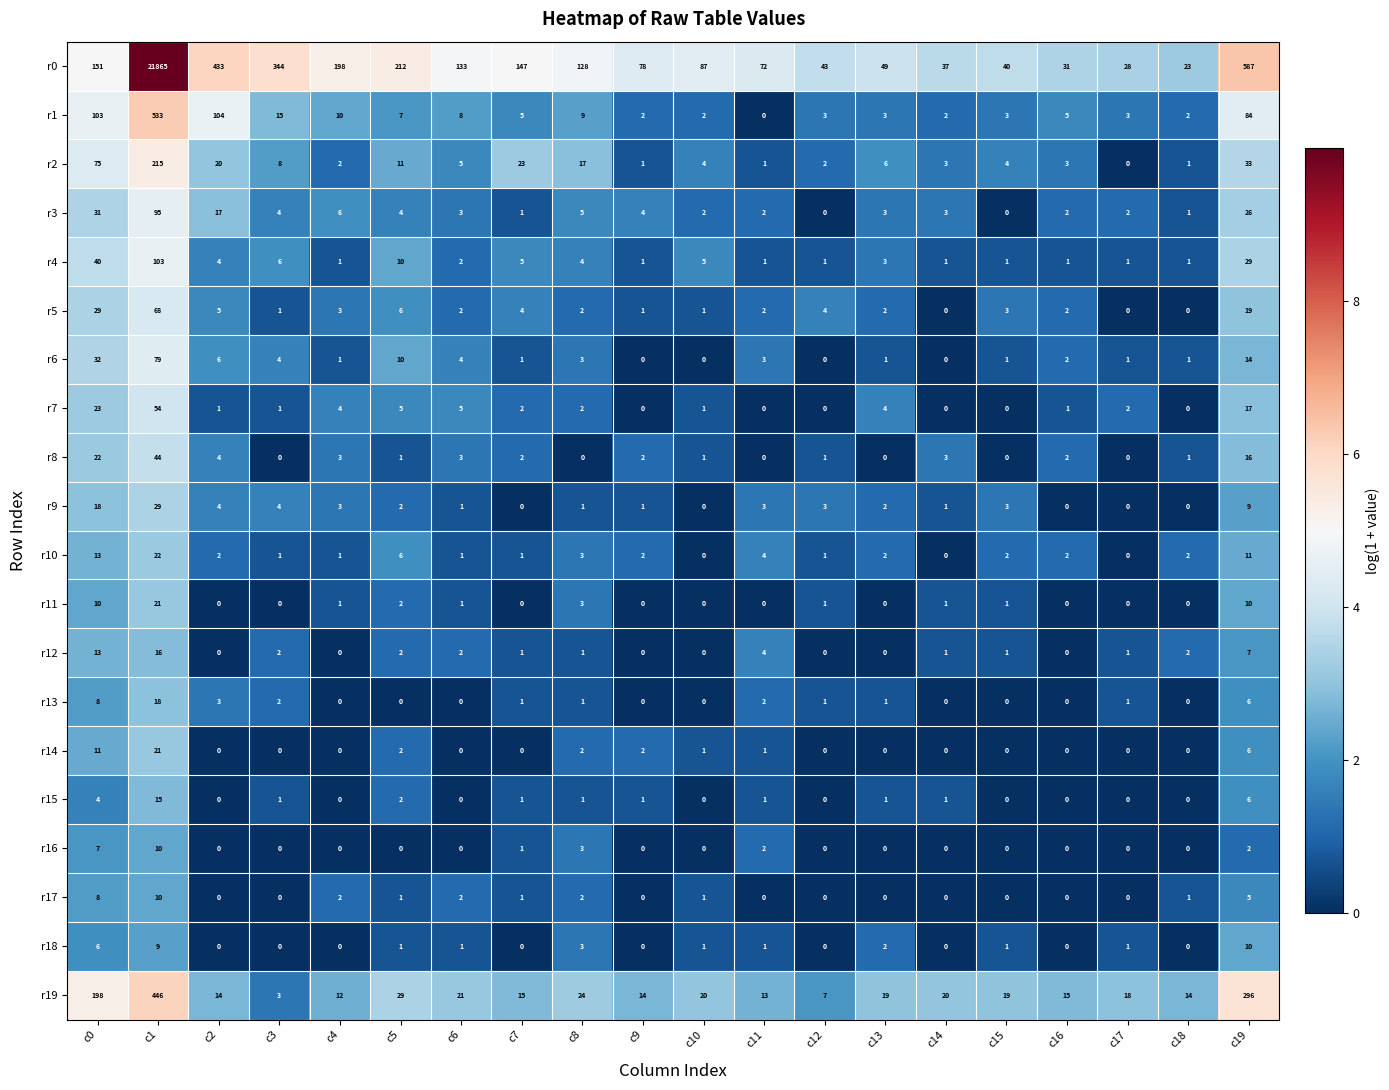

Between c4 and c13, which series saw the biggest shift?

r0